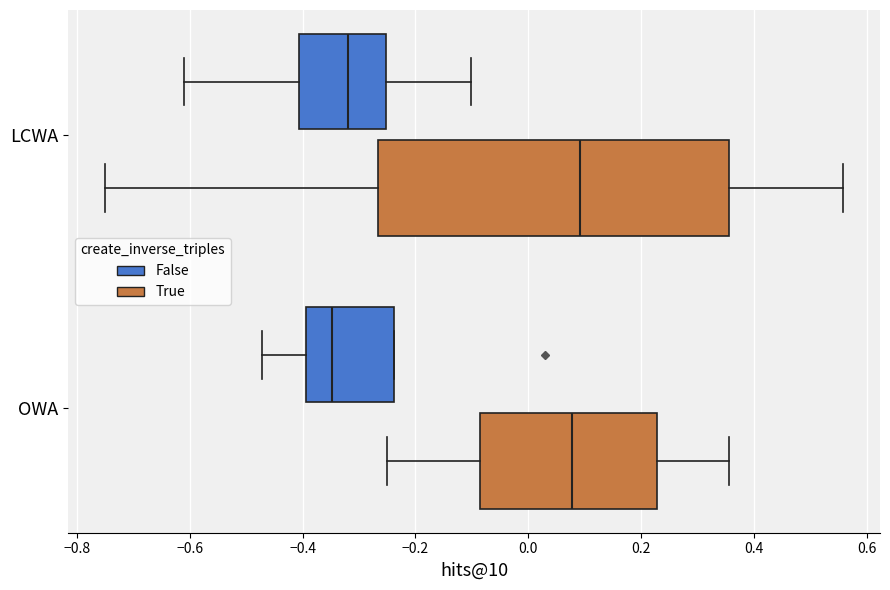

What is the highest value of the True series?

0.6